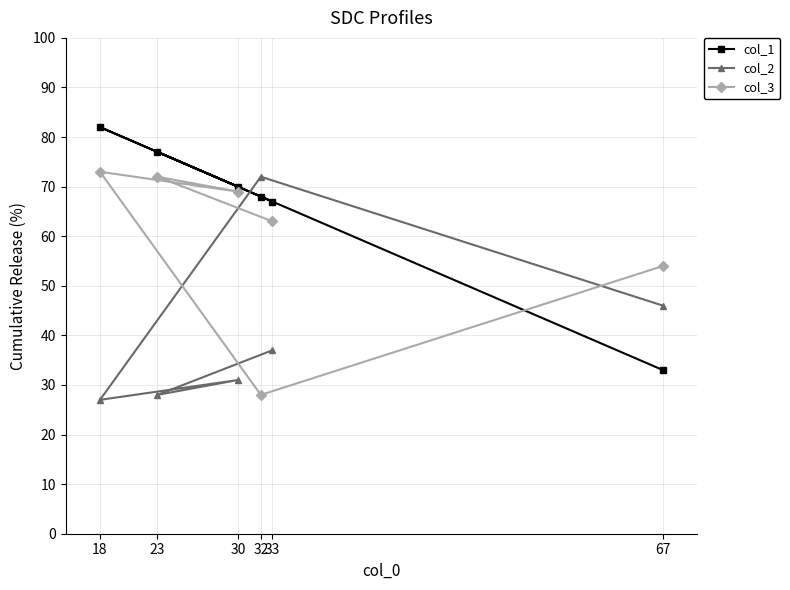

How many data points in col_1 are less than 70?

3